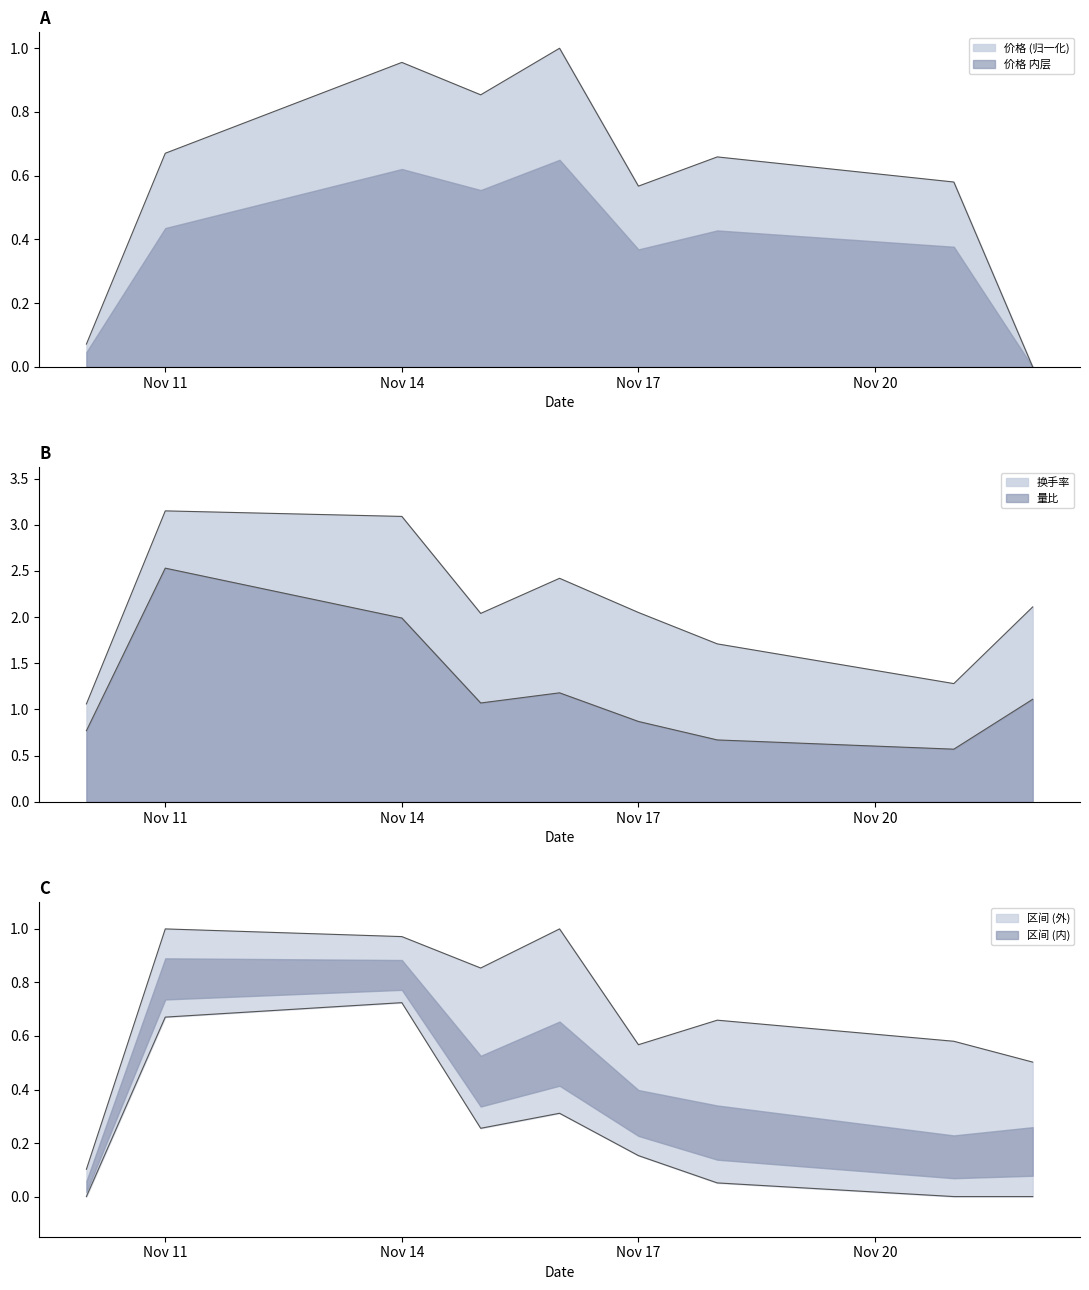

List the series in order of their overall mean, lowest first.

价格, 量比, 换手率